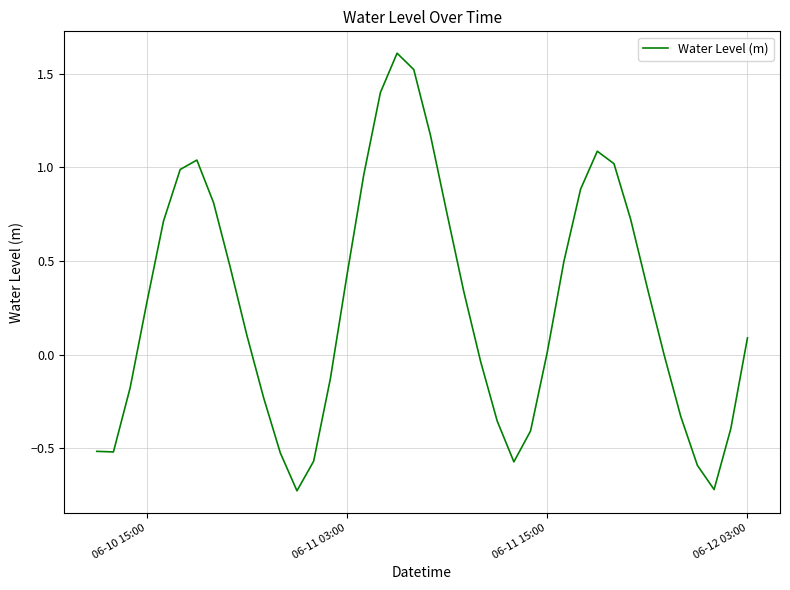

What is the difference between the maximum and minimum values?

2.3